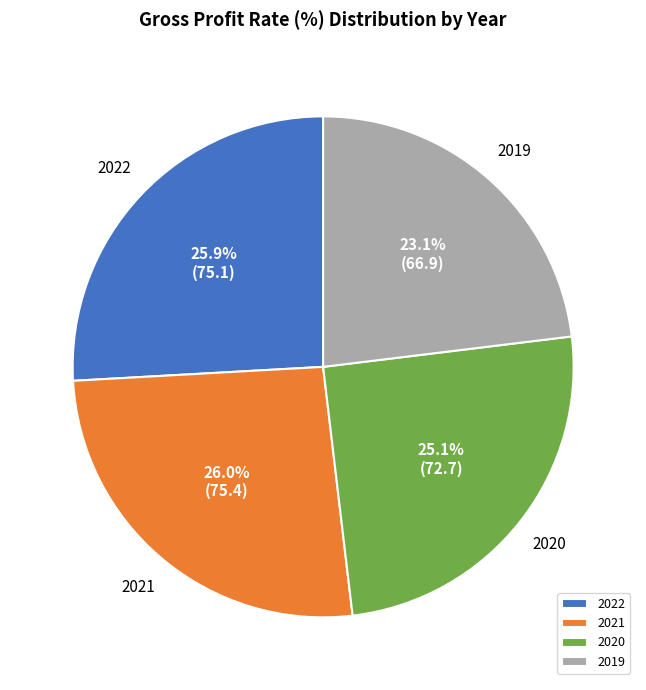

The 2019 slice represents 23% of the pie. True or false?

True